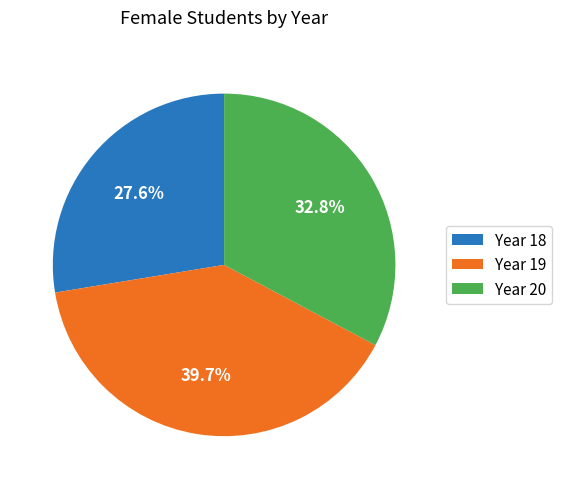

Which slice is the largest?

Year 19